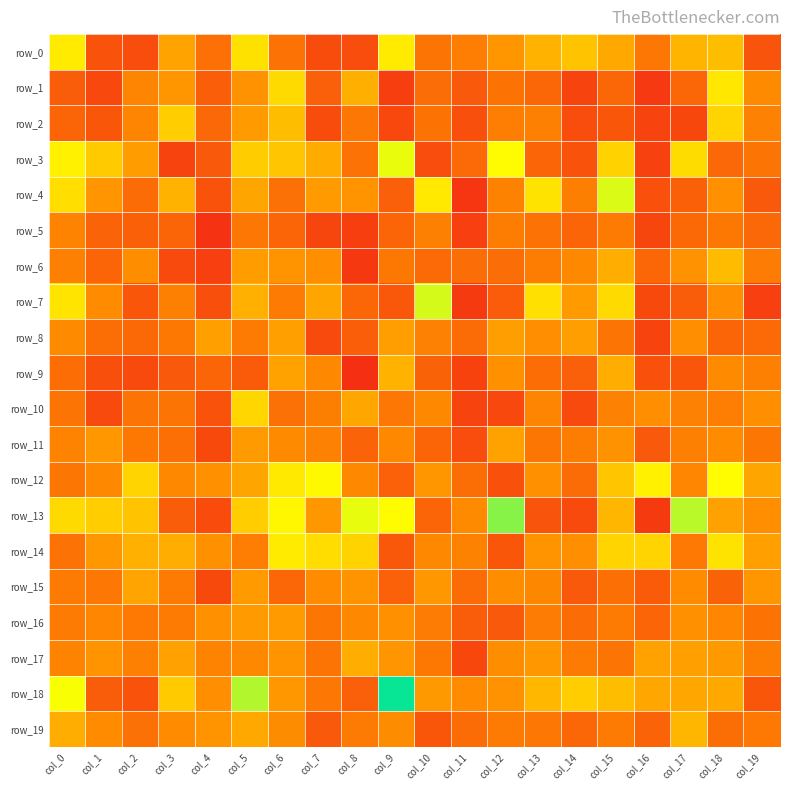

Which series has the largest total across all categories?

row_13